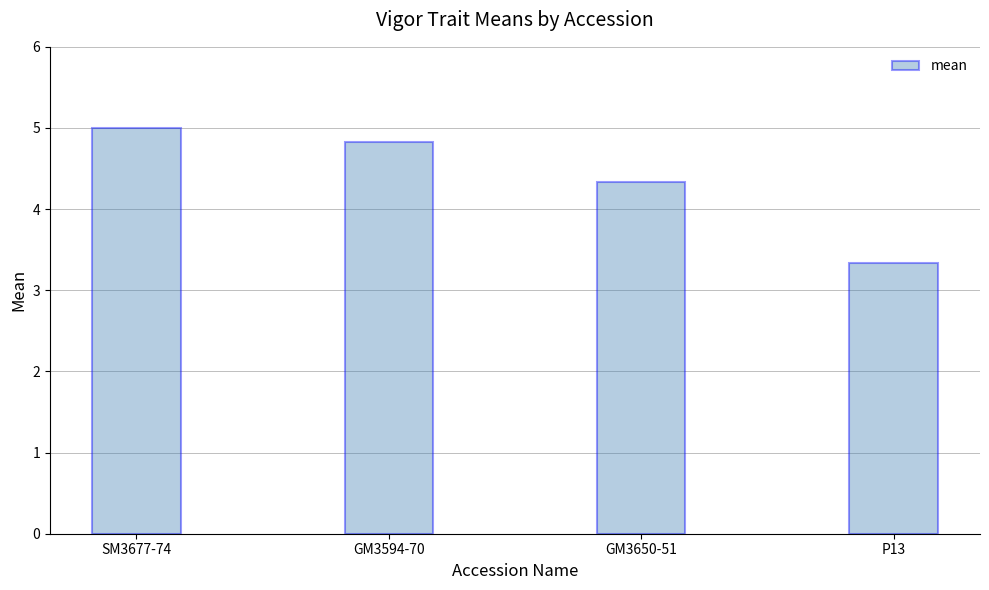

The chart shows a value of 3.3 at P13. True or false?

True